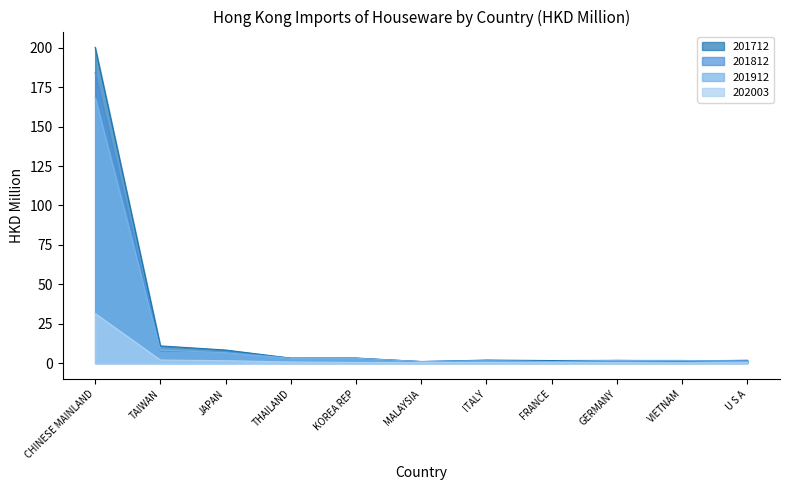

The 201812 series shows 0.9 at ITALY. True or false?

False